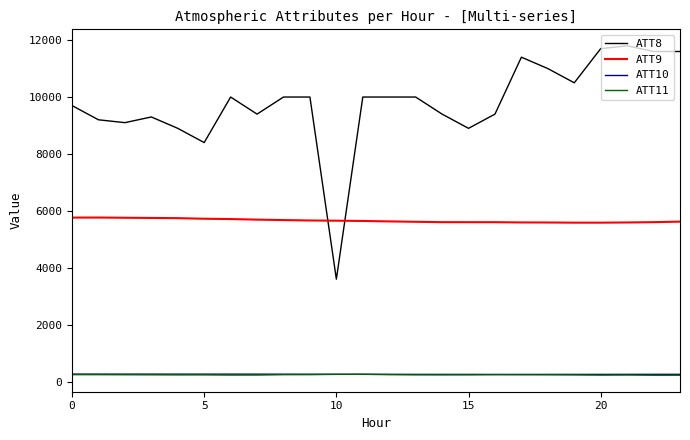

True or false: ATT10 and ATT8 cross at least once.

False